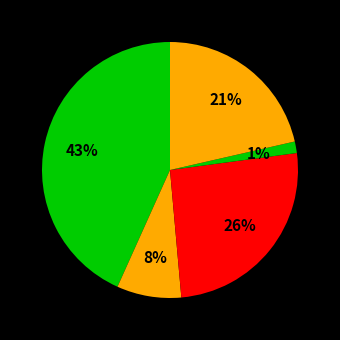

Does any single category account for the majority?

No